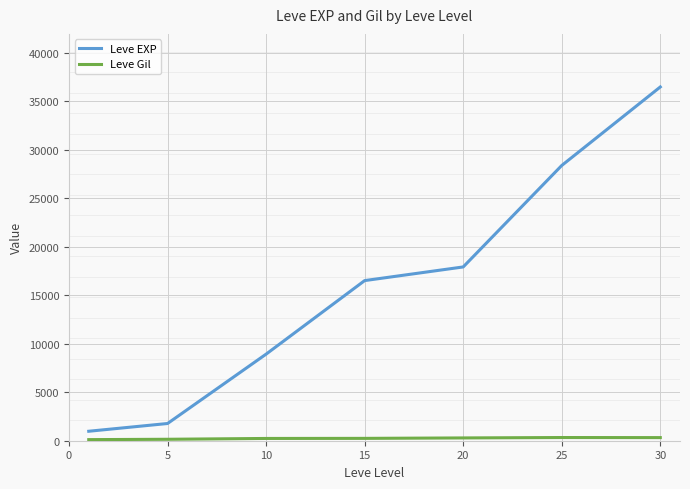

What is the lowest value of the Leve EXP series?

976.7